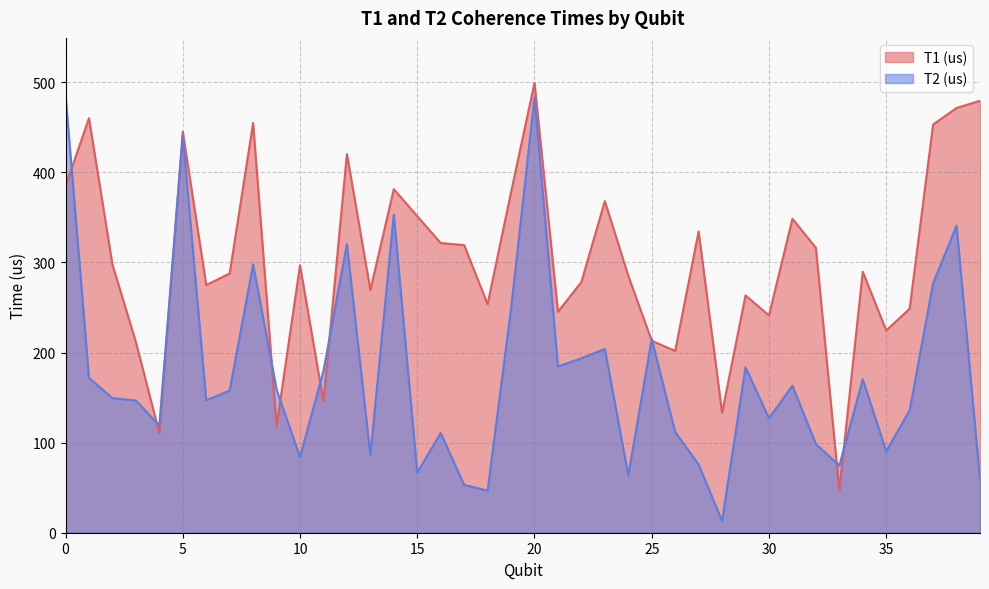

Between which two adjacent categories do T1 (us) and T2 (us) first intersect?

0 and 1